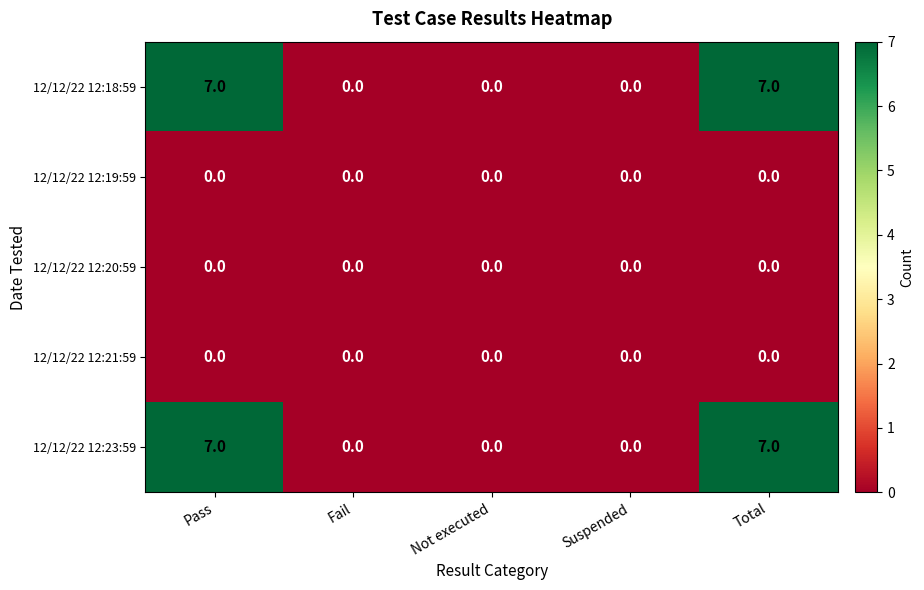

What is the difference between the highest and lowest values at Total?

7